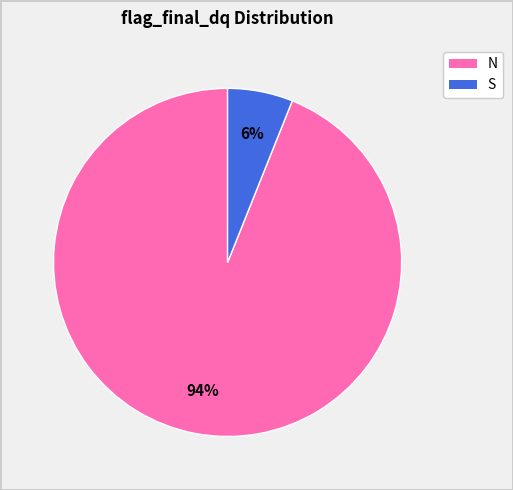

Combined, do N and S account for over 50%?

Yes